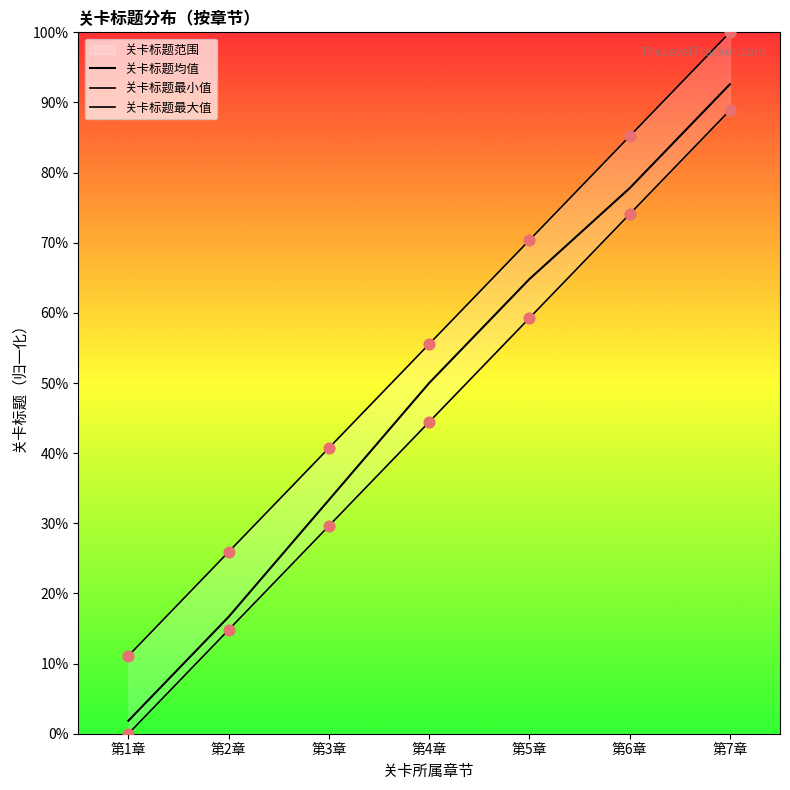

Is the value of 关卡标题最小值 at 第3章 greater than the value of 关卡标题均值 at 第7章?

No